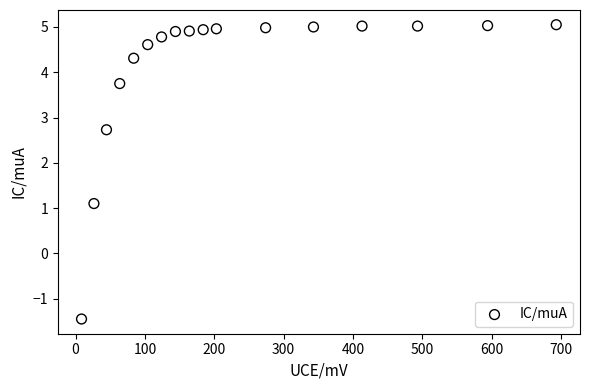

What Y value in the scatter plot is closest to 1?

1.1